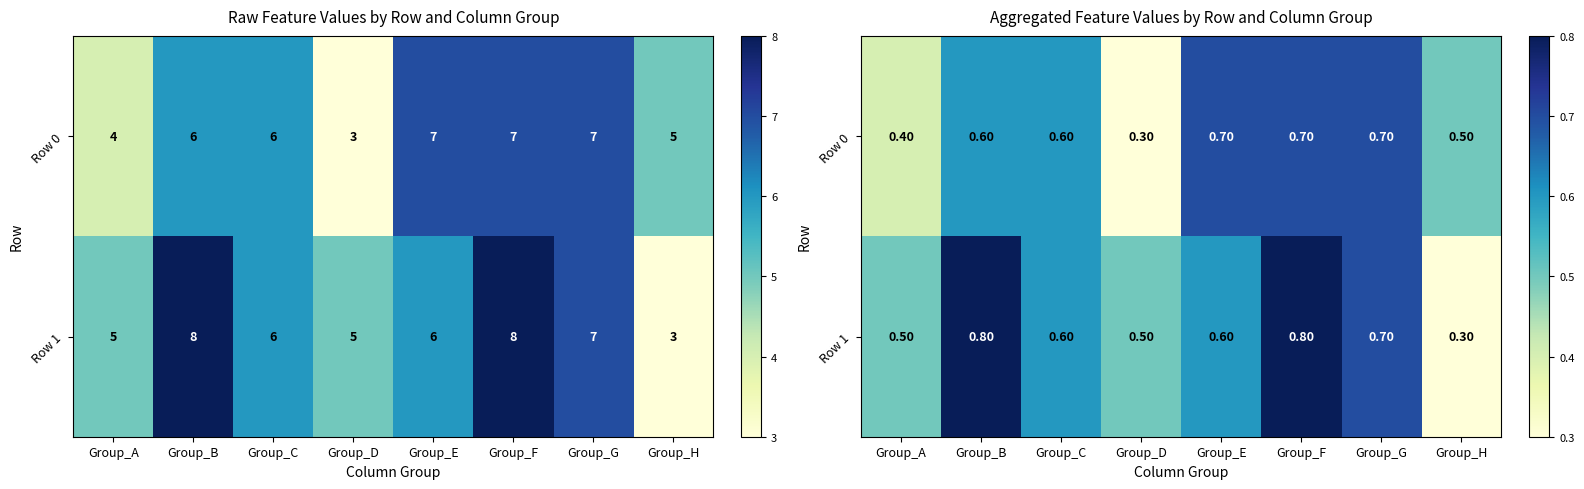

Rank the series by their average value, from highest to lowest.

Row 1, Row 0